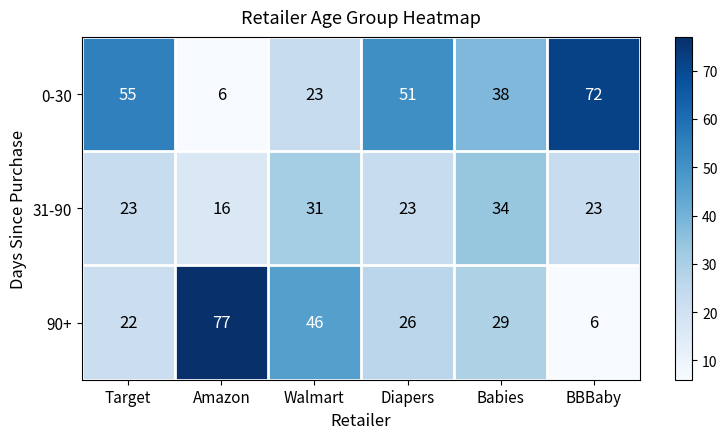

Reading left to right, what are all the values shown in this chart?

0-30: Target=55	Amazon=6	Walmart=23	Diapers=51	Babies=38	BBBaby=72
31-90: Target=23	Amazon=16	Walmart=31	Diapers=23	Babies=34	BBBaby=23
90+: Target=22	Amazon=77	Walmart=46	Diapers=26	Babies=29	BBBaby=6